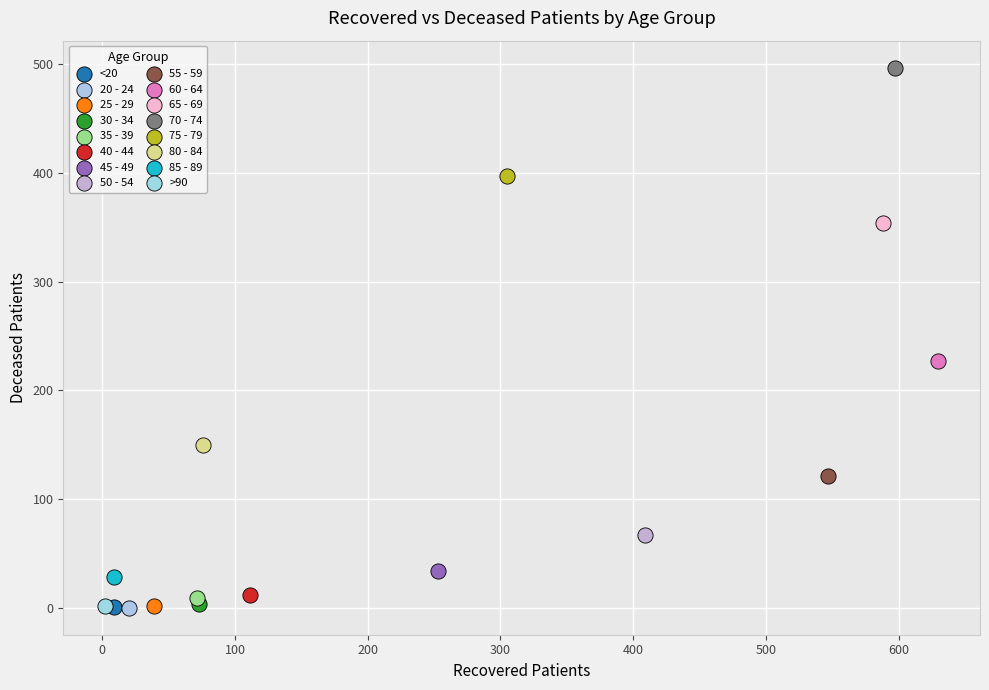

What are all the series names shown in the legend?

<20, 20 - 24, 25 - 29, 30 - 34, 35 - 39, 40 - 44, 45 - 49, 50 - 54, 55 - 59, 60 - 64, 65 - 69, 70 - 74, 75 - 79, 80 - 84, 85 - 89, >90